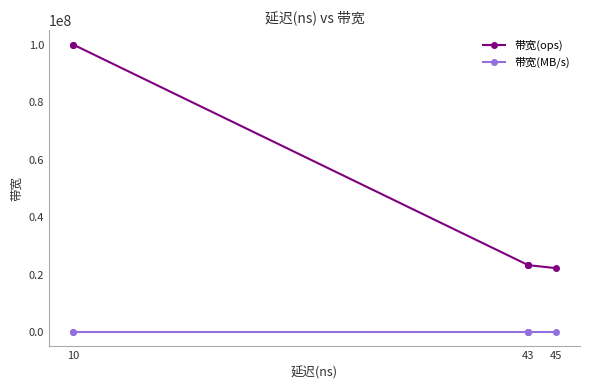

How many values in the 带宽(MB/s) series are below 1488?

1